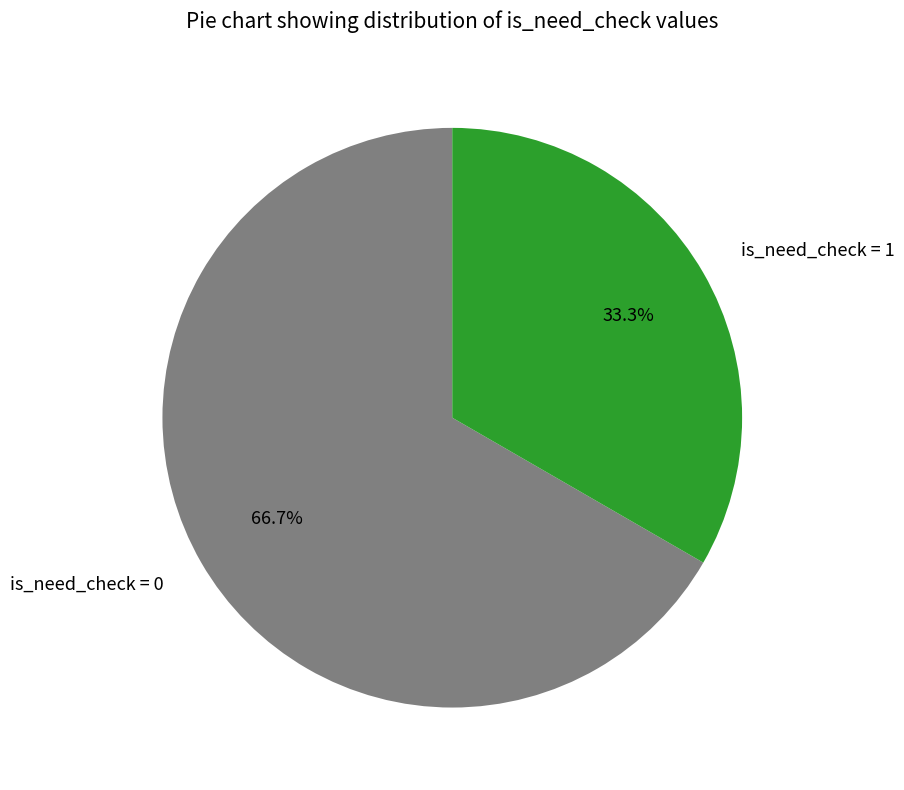

Count the number of slices in the pie.

2